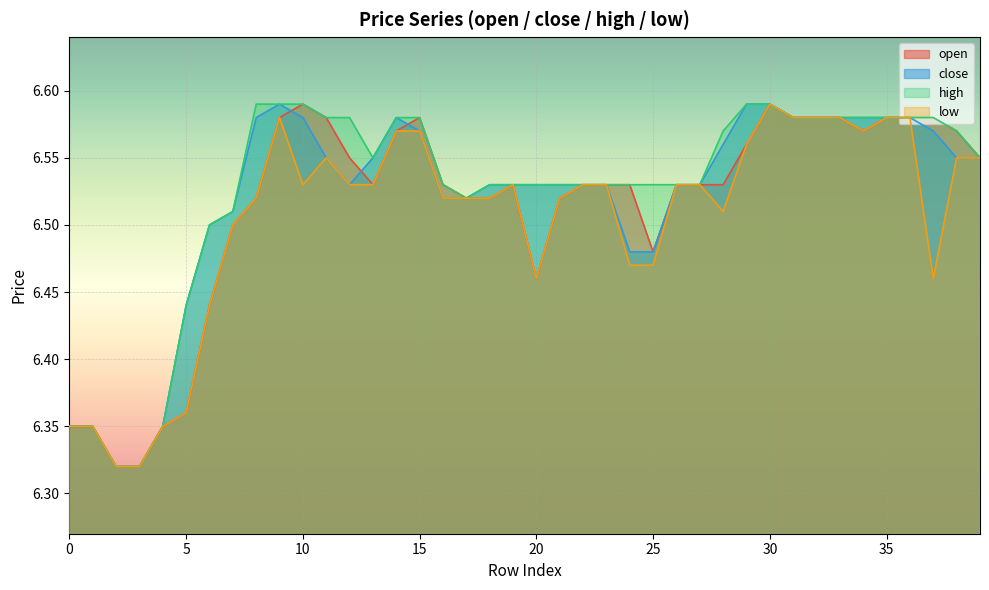

At which label is close closest to 6?

2